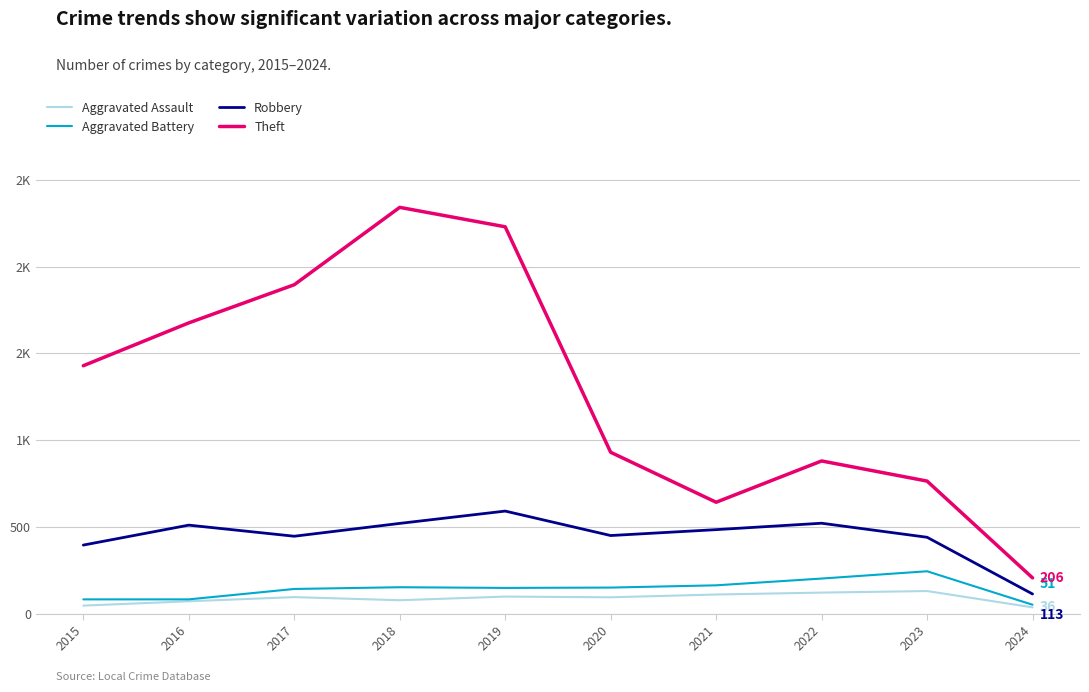

At which category does Robbery reach its first local valley?

2017